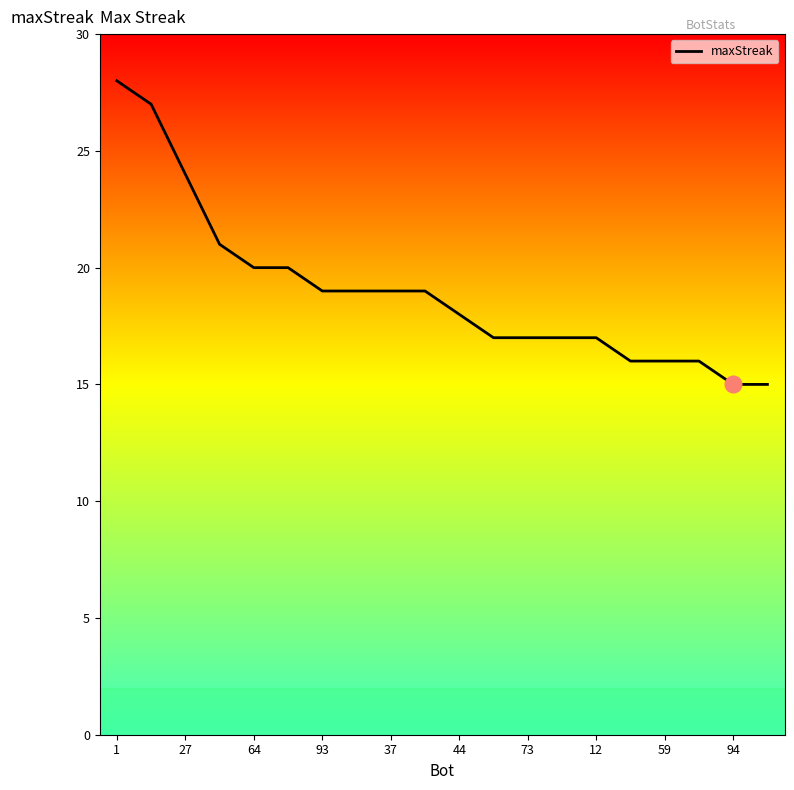

What is the difference between the maximum and minimum values?

13